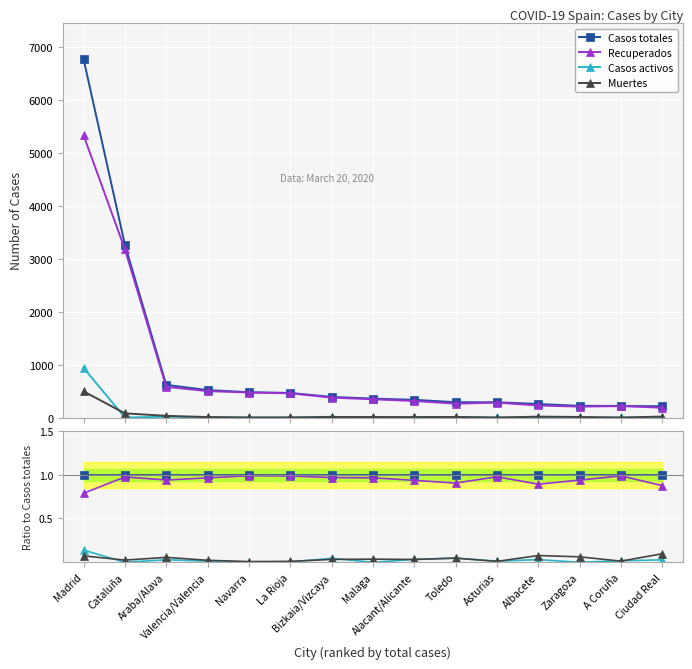

Reading left to right, list all the values displayed in this chart.

Casos totales: Madrid=1.0	Cataluña=1.0	Araba/Alava=1.0	Valencia/Valencia=1.0	Navarra=1.0	La Rioja=1.0	Bizkaia/Vizcaya=1.0	Malaga=1.0	Alacant/Alicante=1.0	Toledo=1.0	Asturias=1.0	Albacete=1.0	Zaragoza=1.0	A Coruña=1.0	Ciudad Real=1.0
Recuperados: Madrid=0.8	Cataluña=1.0	Araba/Alava=0.9	Valencia/Valencia=1.0	Navarra=1.0	La Rioja=1.0	Bizkaia/Vizcaya=1.0	Malaga=1.0	Alacant/Alicante=0.9	Toledo=0.9	Asturias=1.0	Albacete=0.9	Zaragoza=0.9	A Coruña=1.0	Ciudad Real=0.9
Casos activos: Madrid=0.1	Cataluña=0.0	Araba/Alava=0.0	Valencia/Valencia=0.0	Navarra=0.0	La Rioja=0.0	Bizkaia/Vizcaya=0.0	Malaga=0.0	Alacant/Alicante=0.0	Toledo=0.0	Asturias=0.0	Albacete=0.0	Zaragoza=0.0	A Coruña=0.0	Ciudad Real=0.0
Muertes: Madrid=0.1	Cataluña=0.0	Araba/Alava=0.1	Valencia/Valencia=0.0	Navarra=0.0	La Rioja=0.0	Bizkaia/Vizcaya=0.0	Malaga=0.0	Alacant/Alicante=0.0	Toledo=0.0	Asturias=0.0	Albacete=0.1	Zaragoza=0.1	A Coruña=0.0	Ciudad Real=0.1